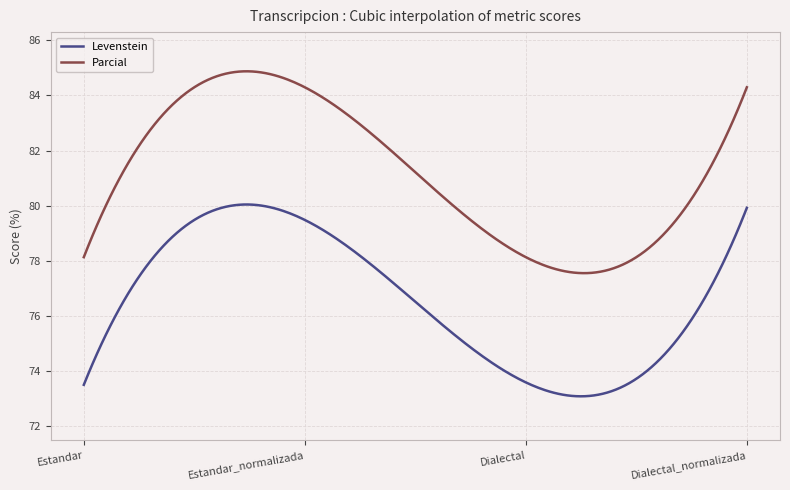

What is the sum of all Parcial values?

24365.3